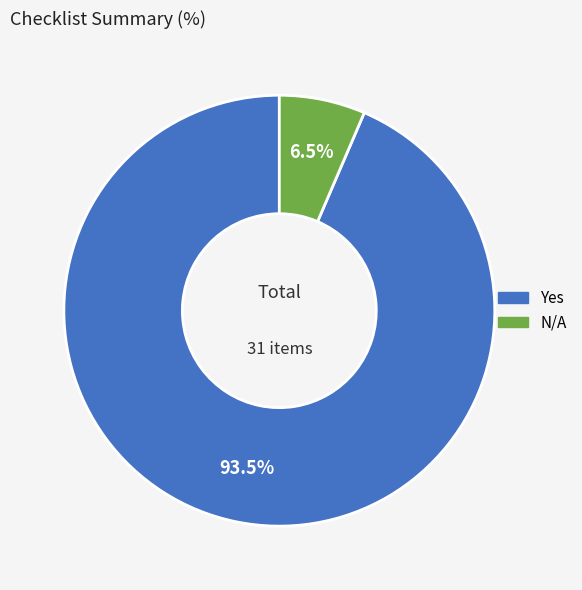

Does any single category account for the majority?

Yes